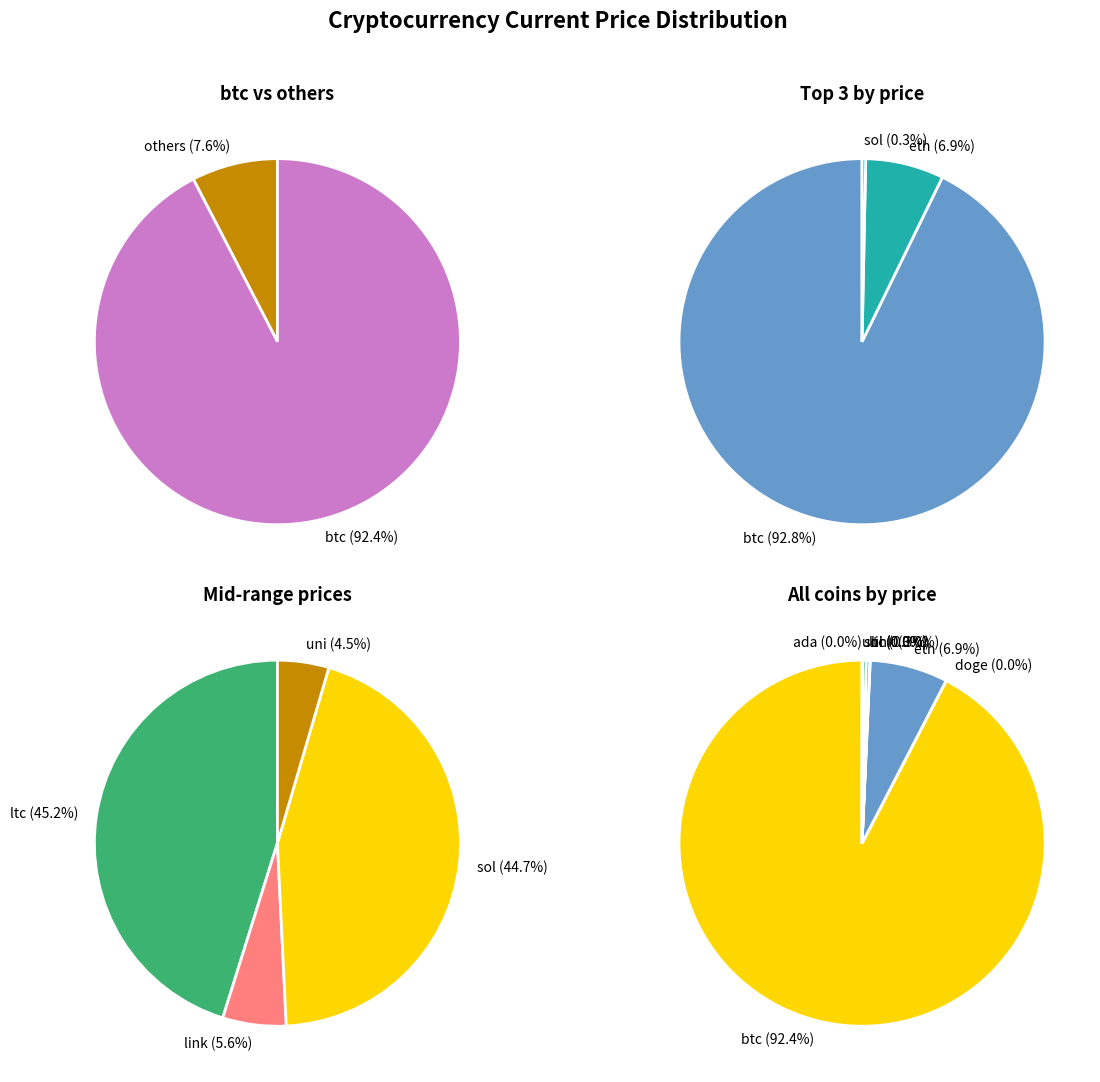

What percentage is the eth slice, to the nearest percent?

7%